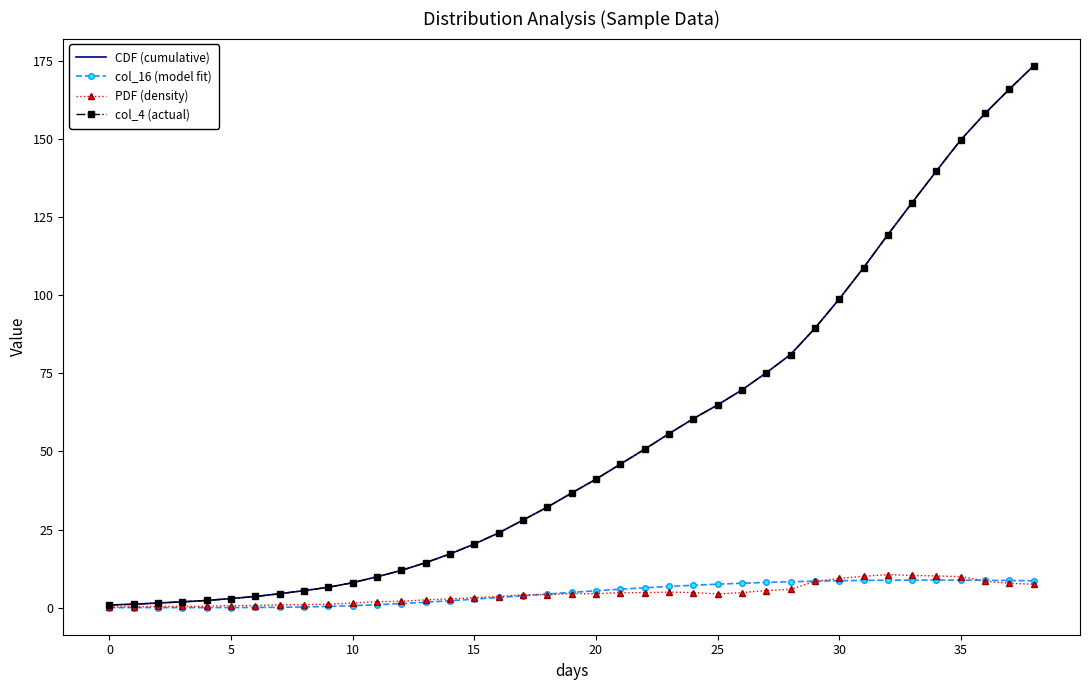

True or false: PDF (density) and CDF (cumulative) cross at least once.

False